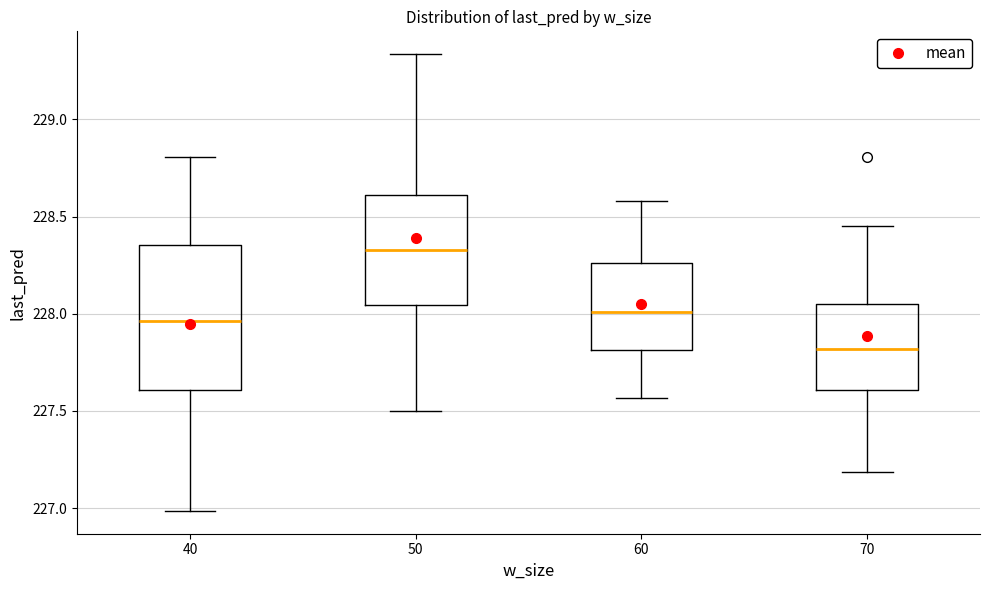

Reading left to right, read every box against the y-axis: the position of its median line, the range the box covers, and the ends of its whiskers. The values are not printed on the chart, so give them approximately, as read against the axis.

40: median 227.95, box 227.60 to 228.35, whiskers 227.00 to 228.80
50: median 228.35, box 228.05 to 228.60, whiskers 227.50 to 229.35
60: median 228.00, box 227.80 to 228.25, whiskers 227.55 to 228.60
70: median 227.80, box 227.60 to 228.05, whiskers 227.20 to 228.45